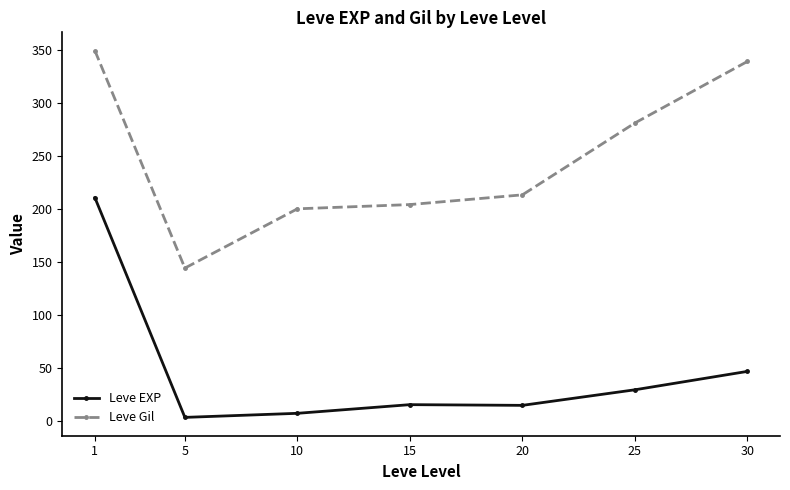

Which series changed the most between 1 and 5?

Leve EXP